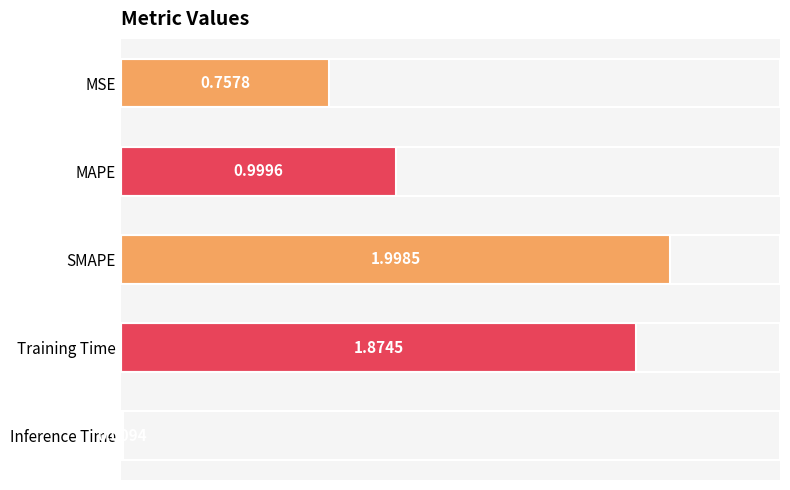

Rank the categories by value from lowest to highest.

Inference Time, MSE, MAPE, Training Time, SMAPE